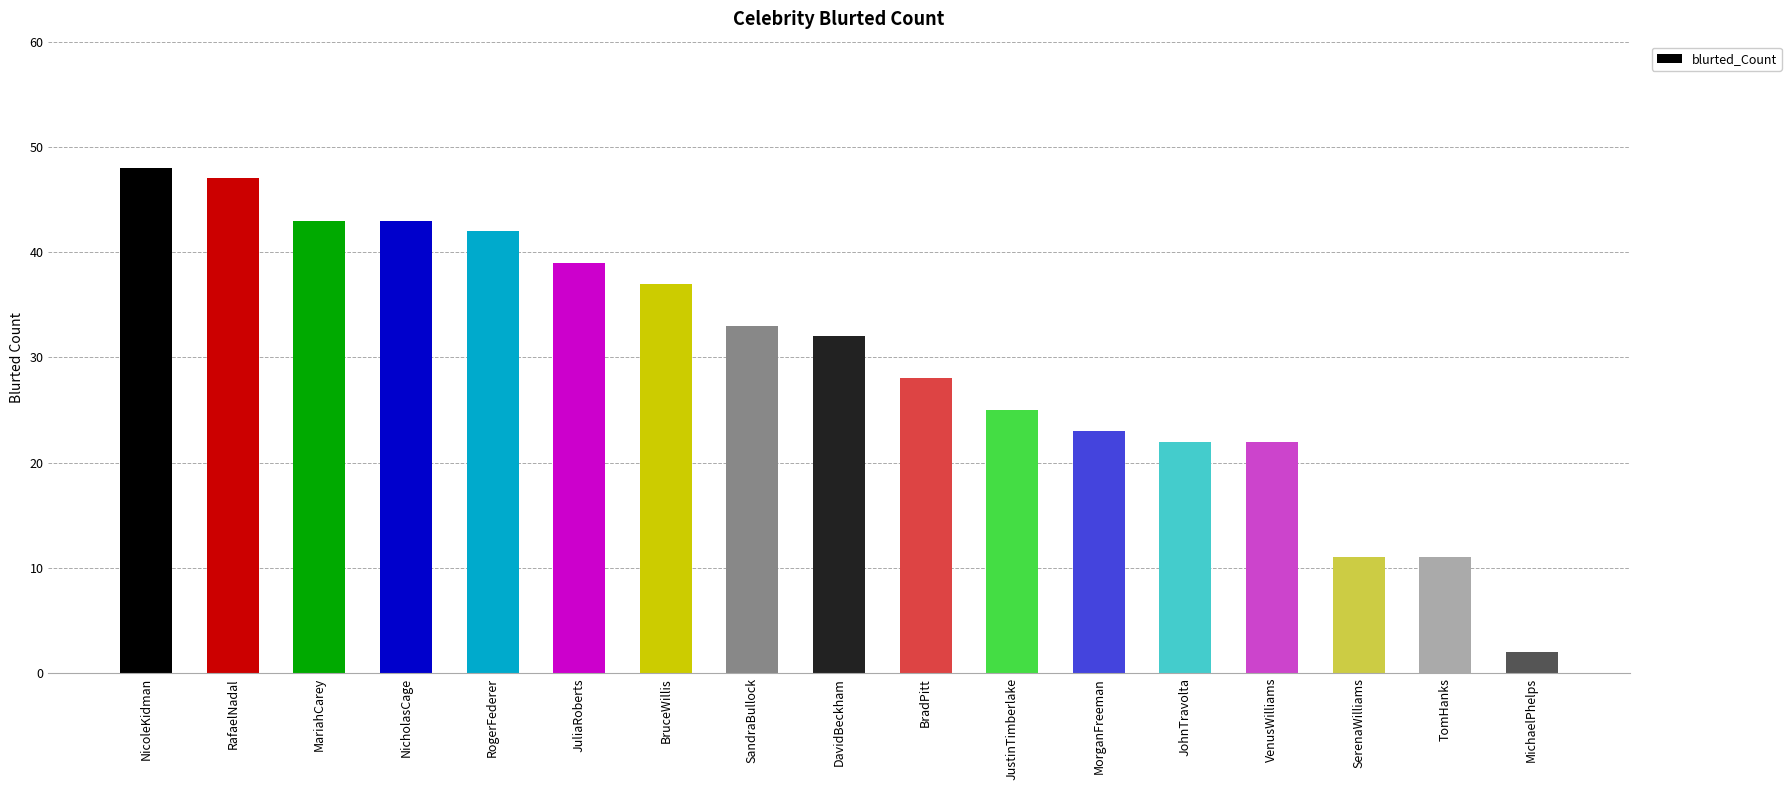

What is the ratio of the value at BradPitt to the value at JuliaRoberts?

0.7